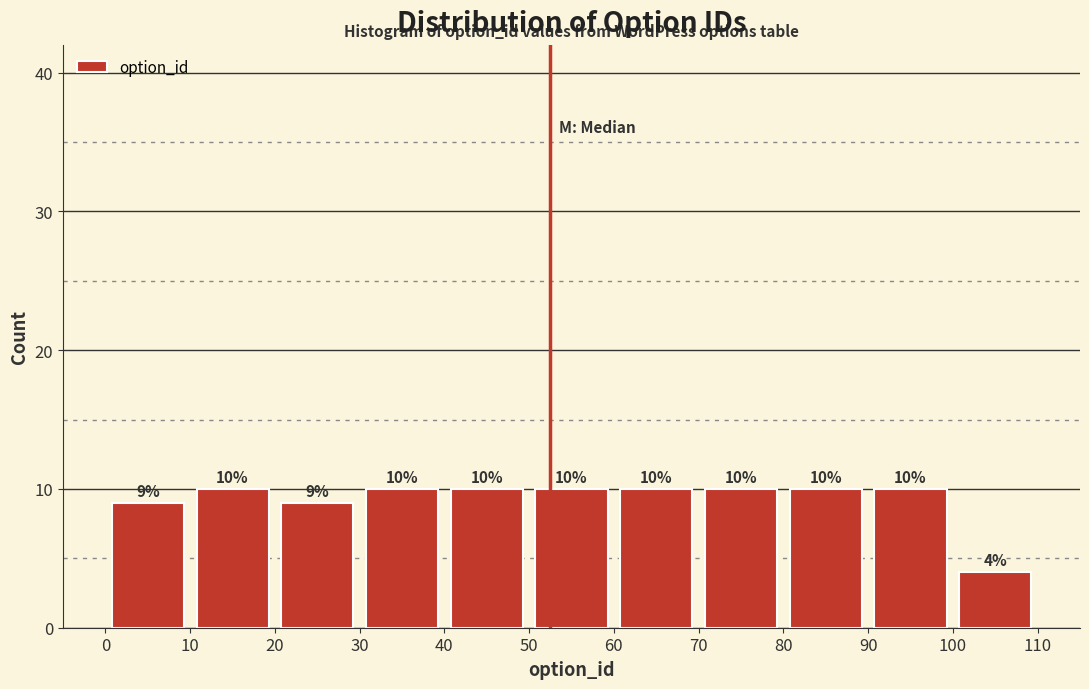

Reading left to right, transcribe this chart: for each bar, give the range it covers on the x-axis and its height.

0 to 10: 9
10 to 20: 10
20 to 30: 9
30 to 40: 10
40 to 50: 10
50 to 60: 10
60 to 70: 10
70 to 80: 10
80 to 90: 10
90 to 100: 10
100 to 110: 4